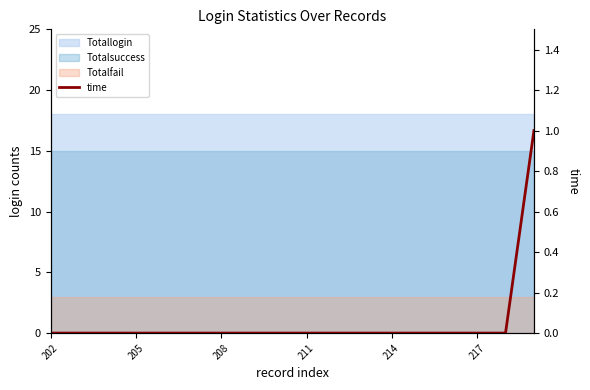

Count the number of values greater than 0.

1